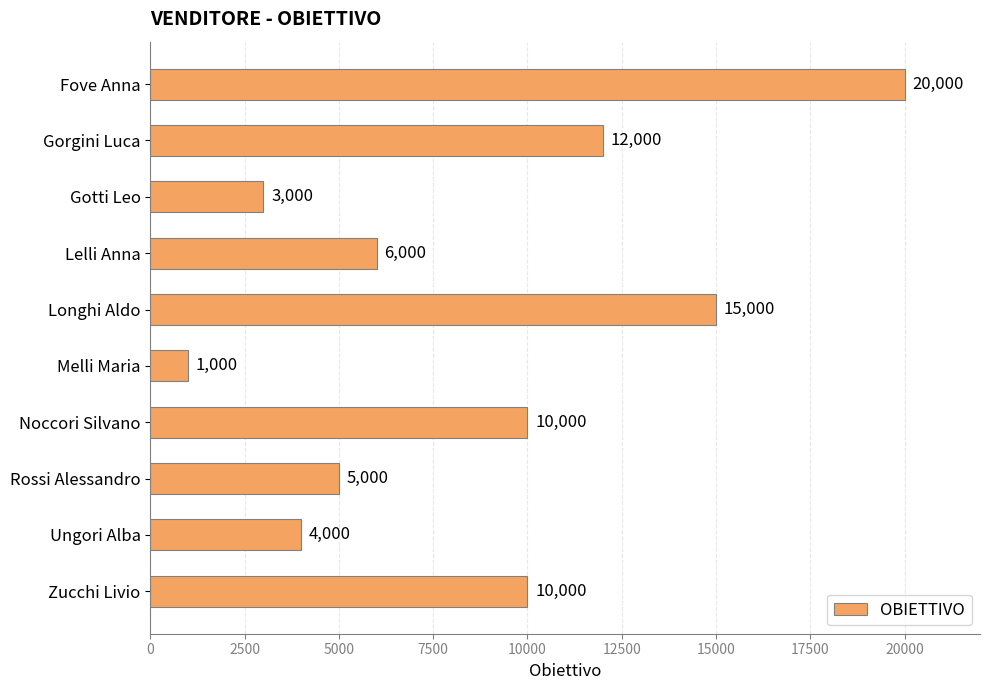

What is the change in value from Gotti Leo to Lelli Anna?

+3000